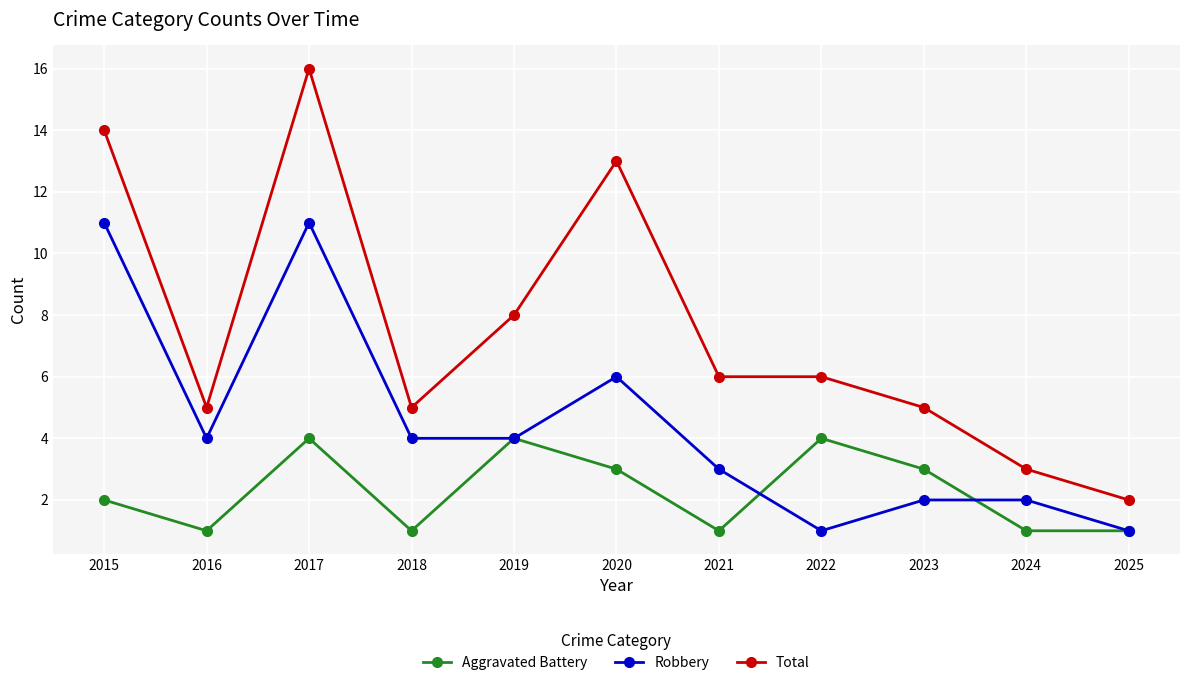

At which category does Aggravated Battery reach its first local peak?

2017